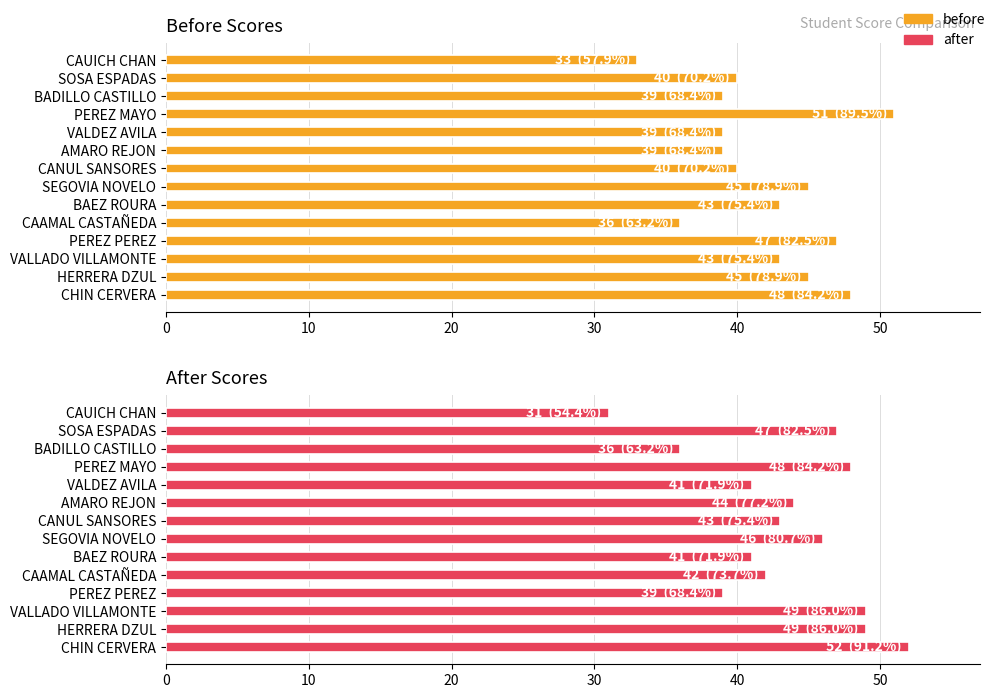

Is the value of After Scores at CAAMAL CASTAÑEDA greater than the value of Before Scores at HERRERA DZUL?

No